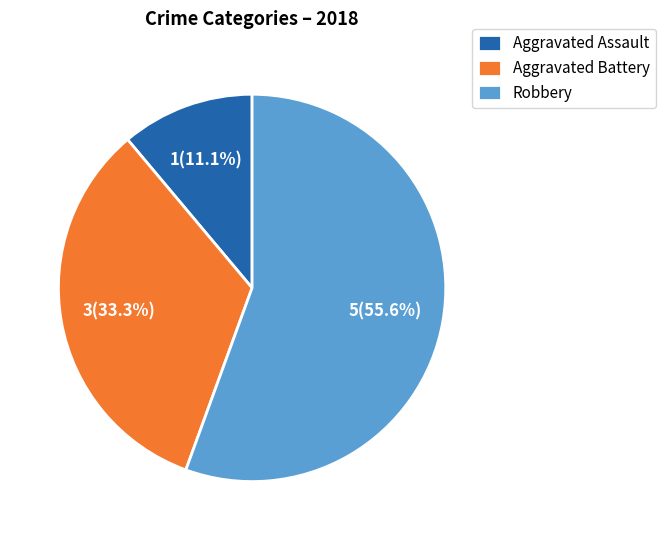

What percentage is the Robbery slice, to the nearest percent?

56%